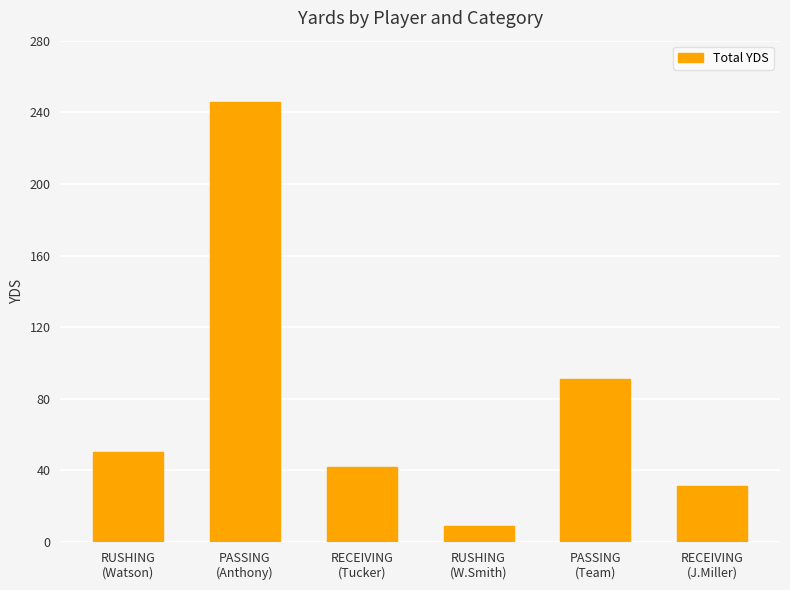

List the labels in order of value, largest first.

PASSING
(Anthony), PASSING
(Team), RUSHING
(Watson), RECEIVING
(Tucker), RECEIVING
(J.Miller), RUSHING
(W.Smith)